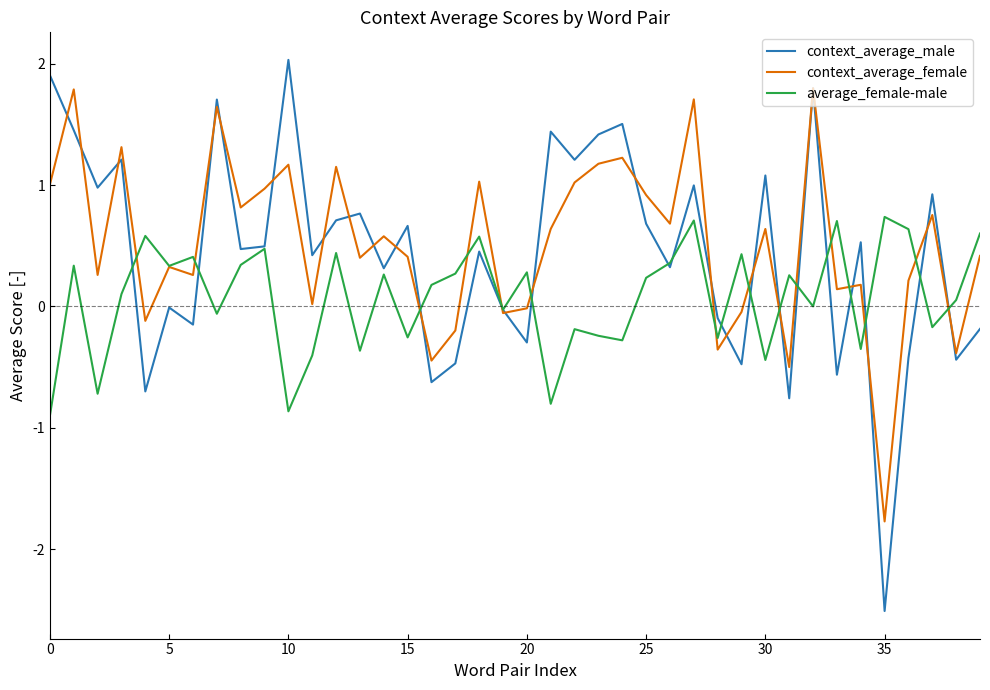

Which series has the largest range (max minus min)?

context_average_male